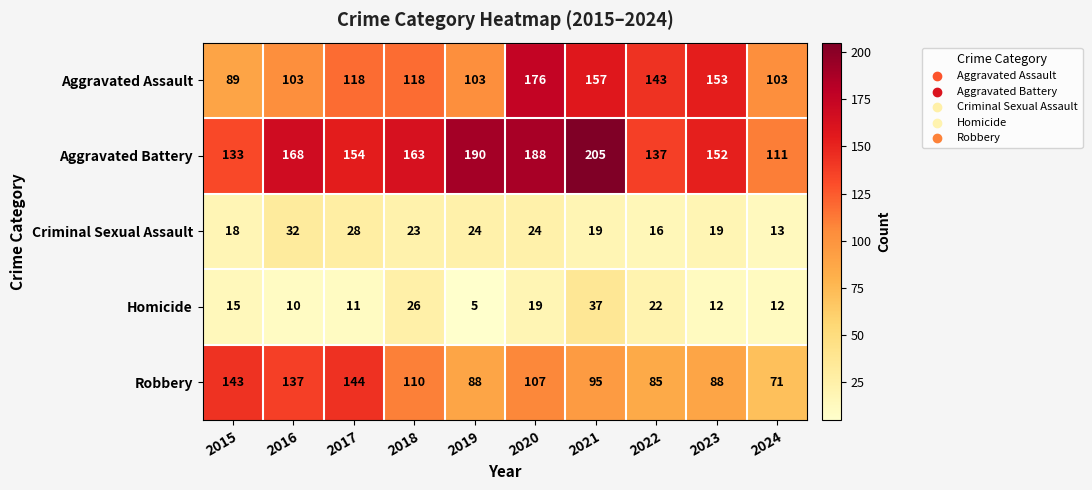

The value of Homicide at 2015 is 5. True or false?

False